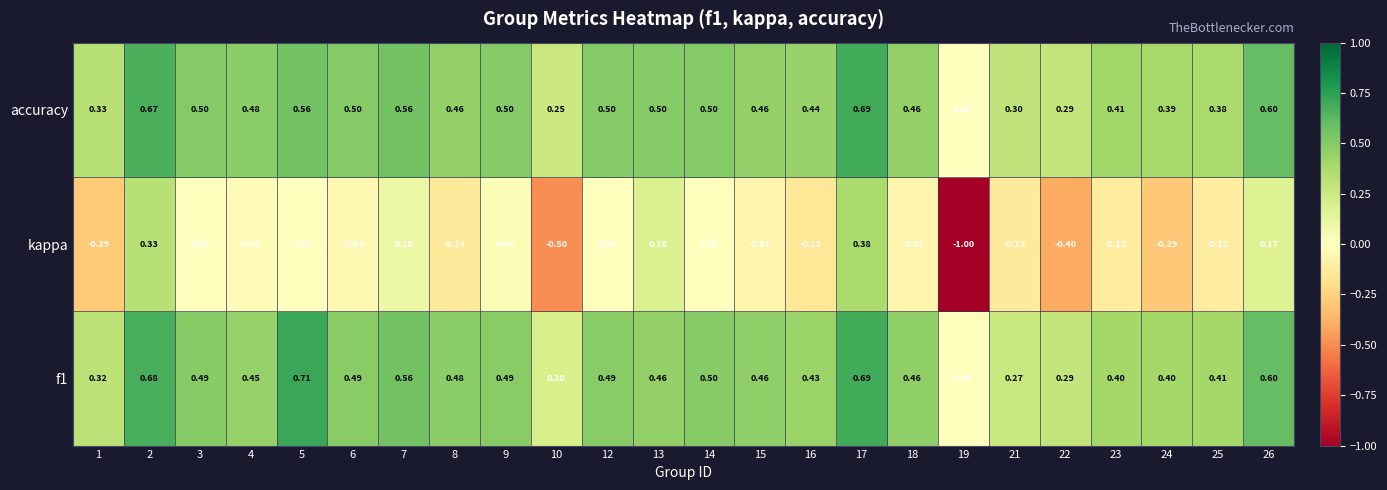

Which series has the widest spread of values?

kappa